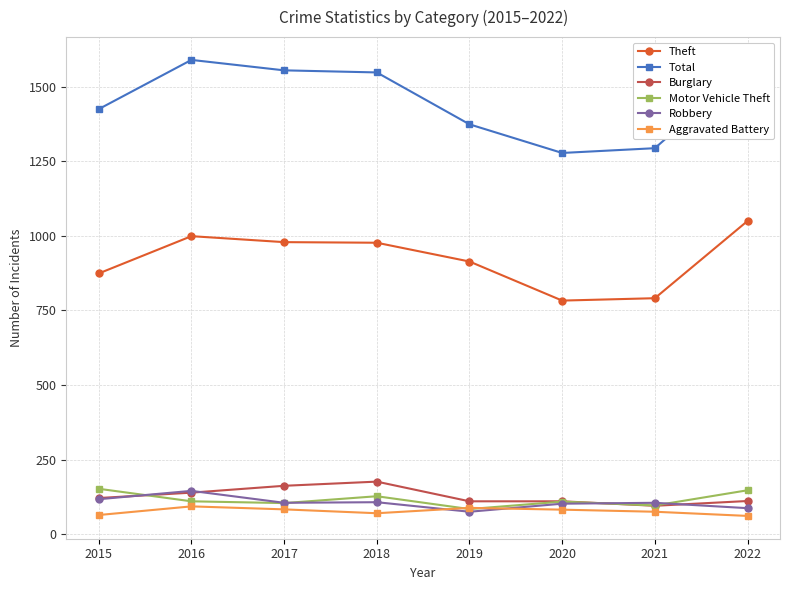

True or false: Aggravated Battery has a value of 64 at 2015.

True